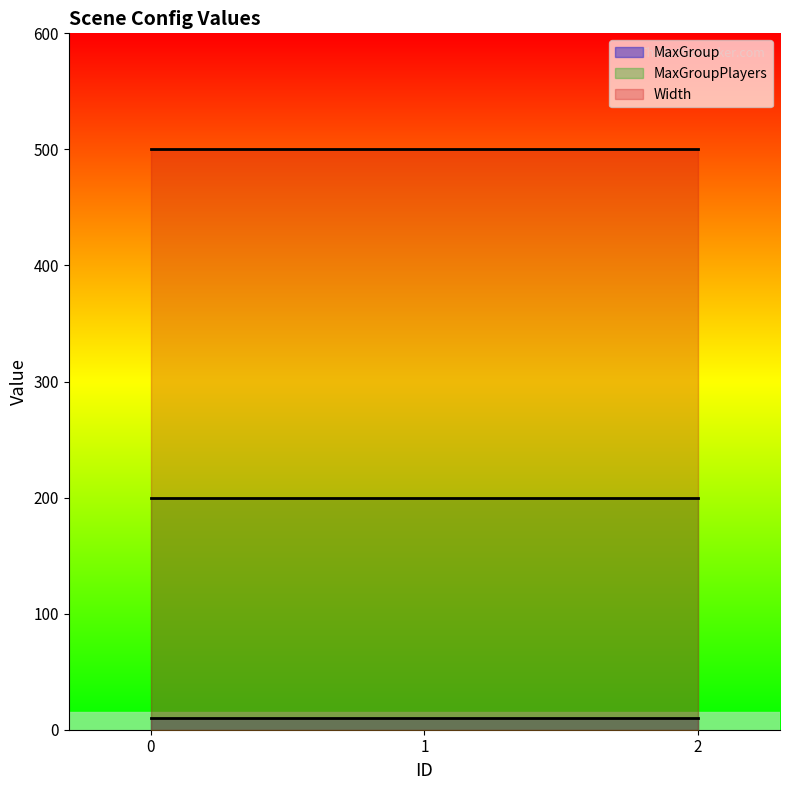

Reading left to right, transcribe all the data shown in this chart.

MaxGroup: 10	10	10
MaxGroupPlayers: 200	200	200
Width: 500	500	500